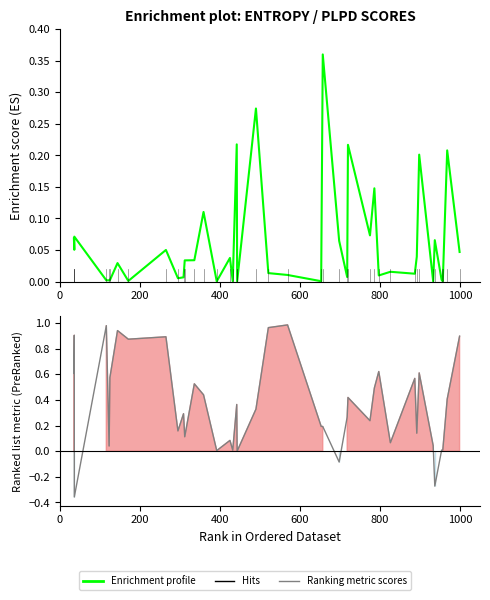

True or false: Ranking metric scores has more than 0 points higher than both neighbors.

True